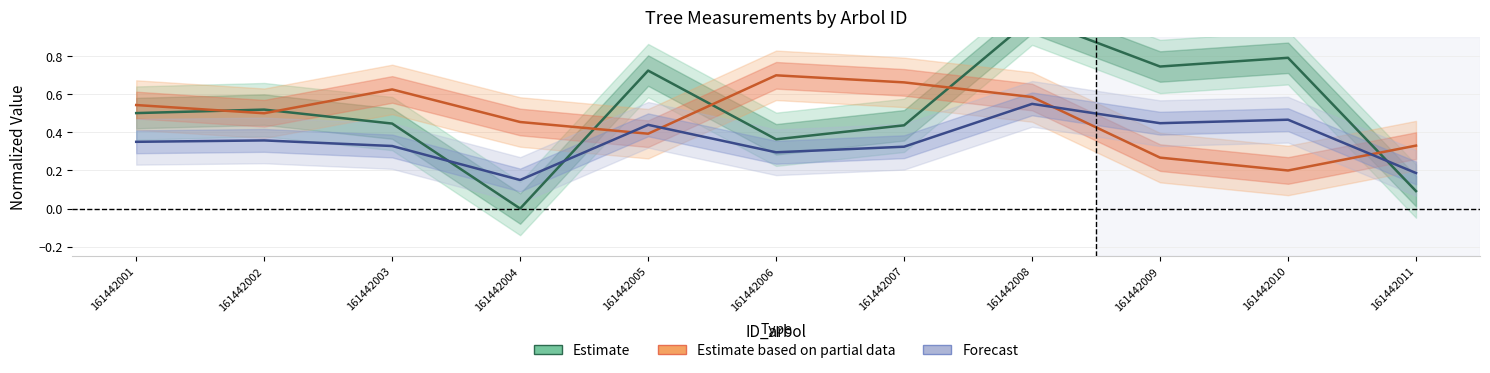

Which series has the largest total across all categories?

Estimate